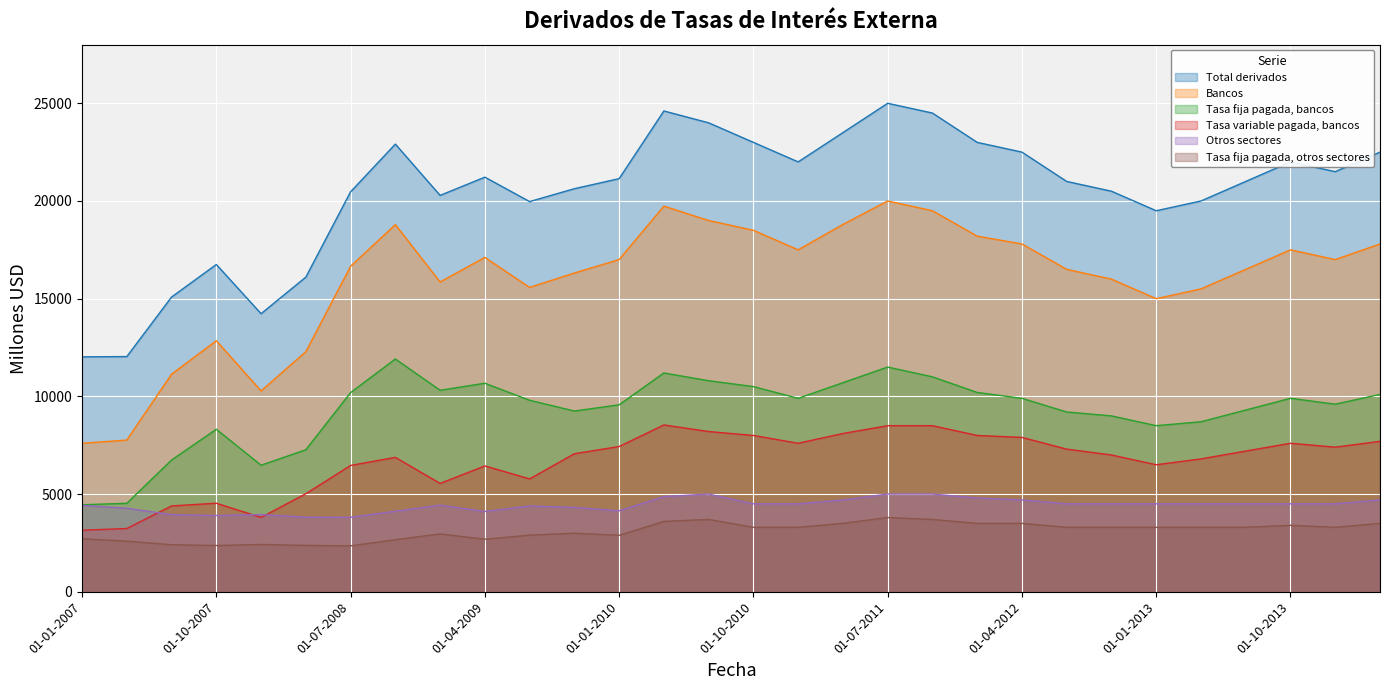

What are all the series names shown in the legend?

Total derivados, Bancos, Tasa fija pagada, bancos, Tasa variable pagada, bancos, Otros sectores, Tasa fija pagada, otros sectores